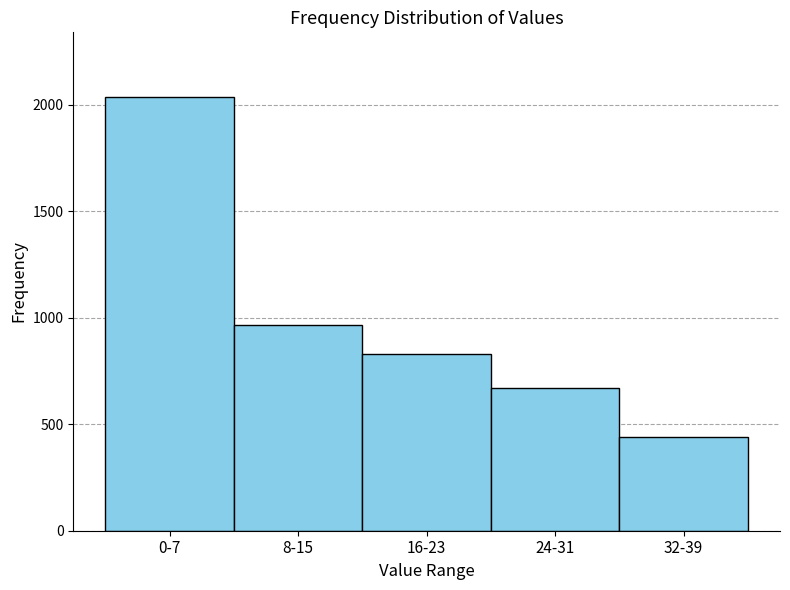

Reading right to left, what are all the values shown in this chart?

438	670	830	964	2034